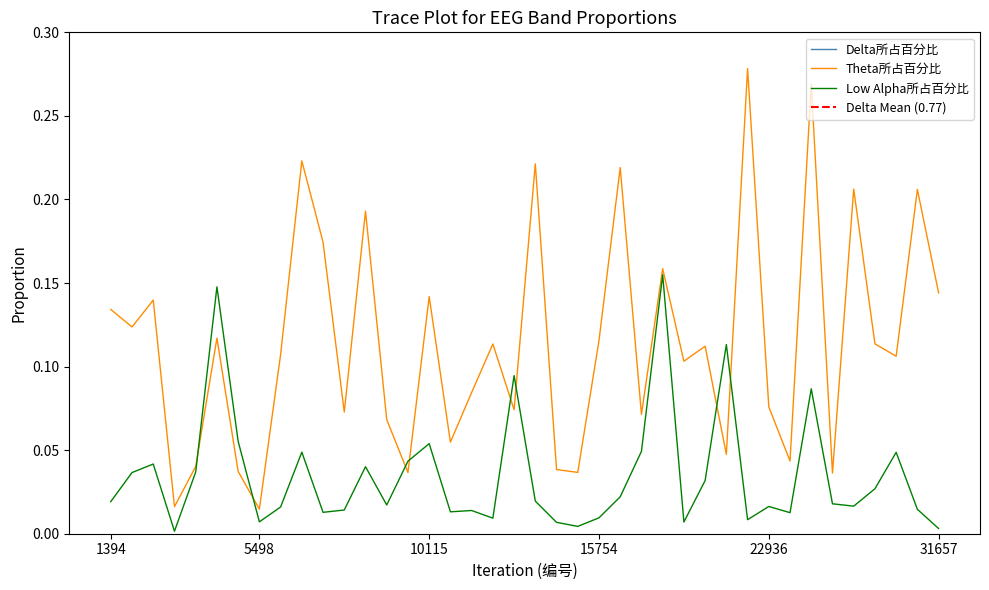

True or false: Delta所占百分比 has a value of 0.9 at 22936.

True